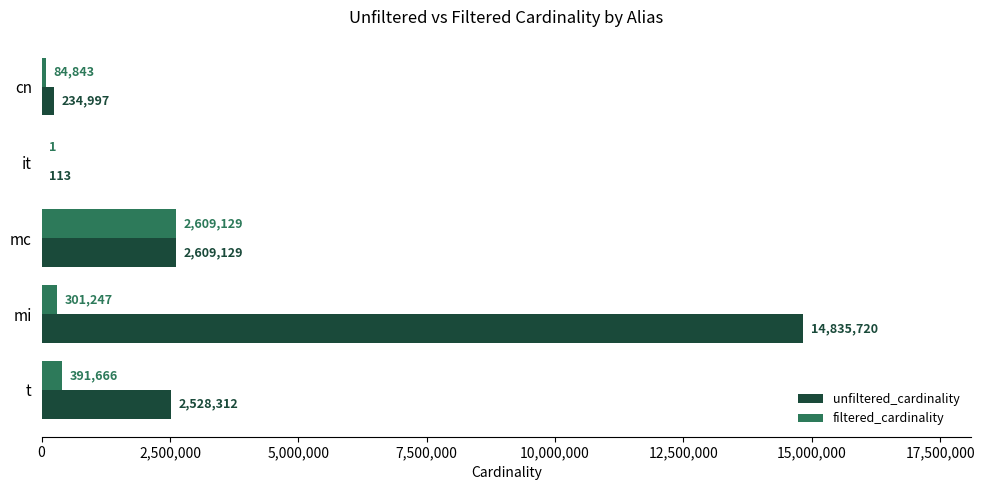

At which category is the sum across all series the highest?

mi